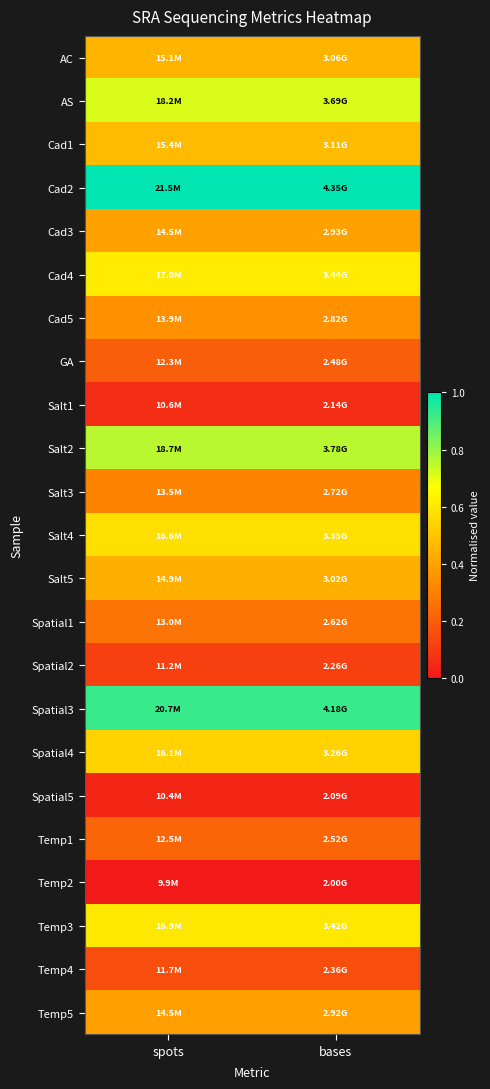

How many series are shown in this chart?

23